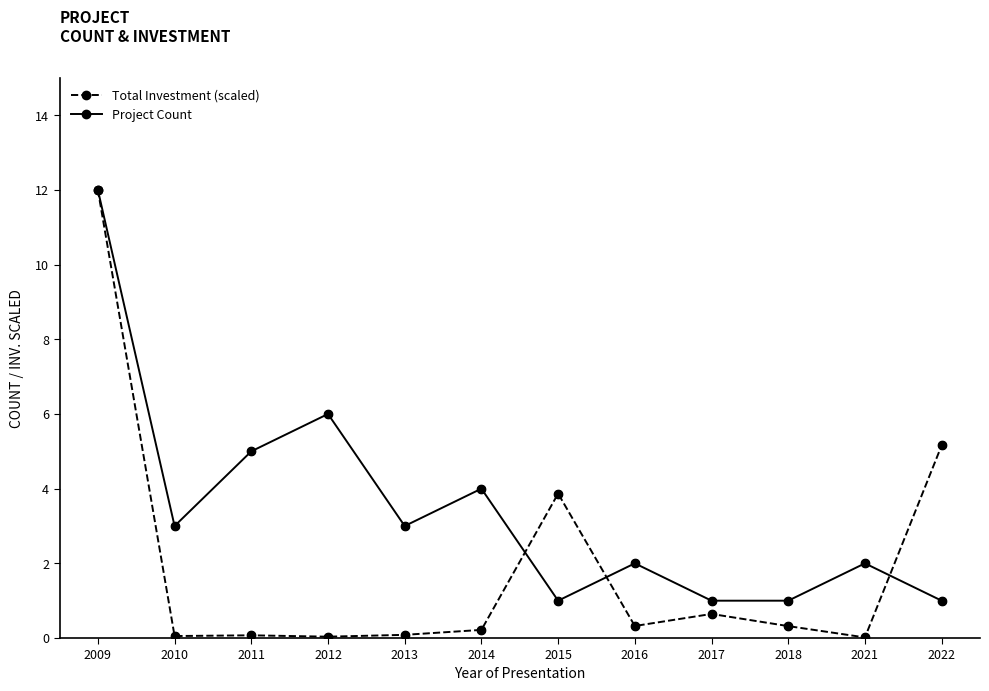

Which series has the largest range (max minus min)?

Total Investment (scaled)